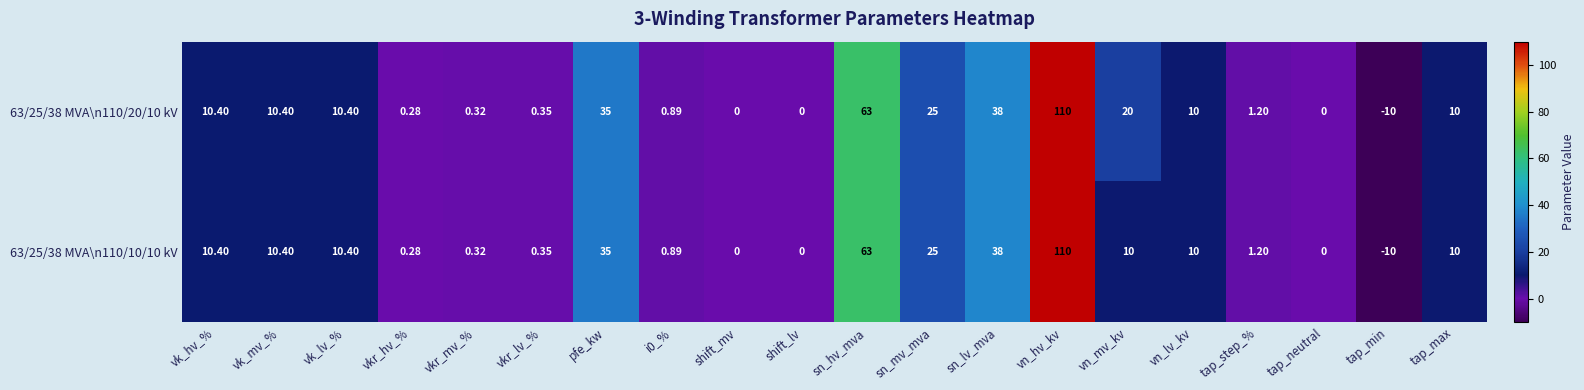

At which category does the chart reach its peak across all series?

vn_hv_kv